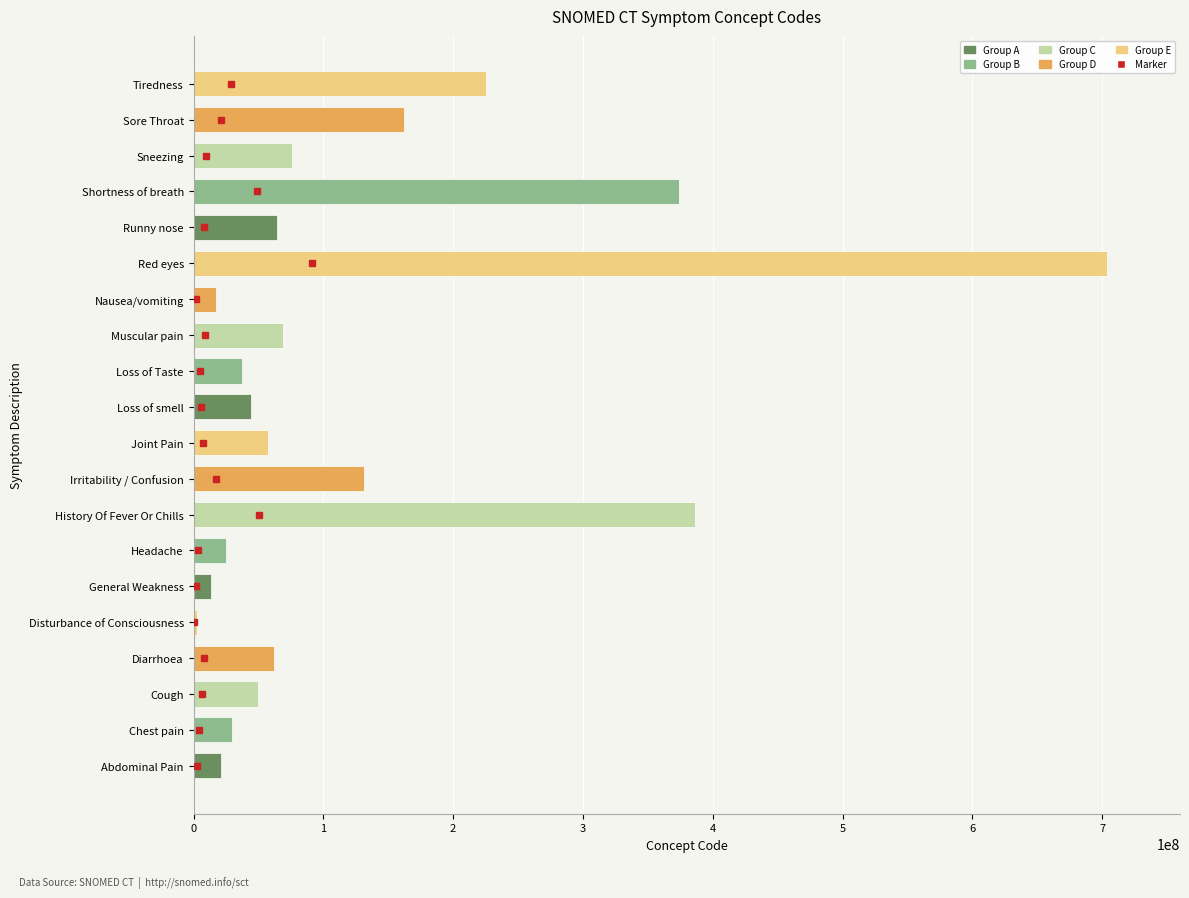

The value at Shortness of breath is 241304422. True or false?

False